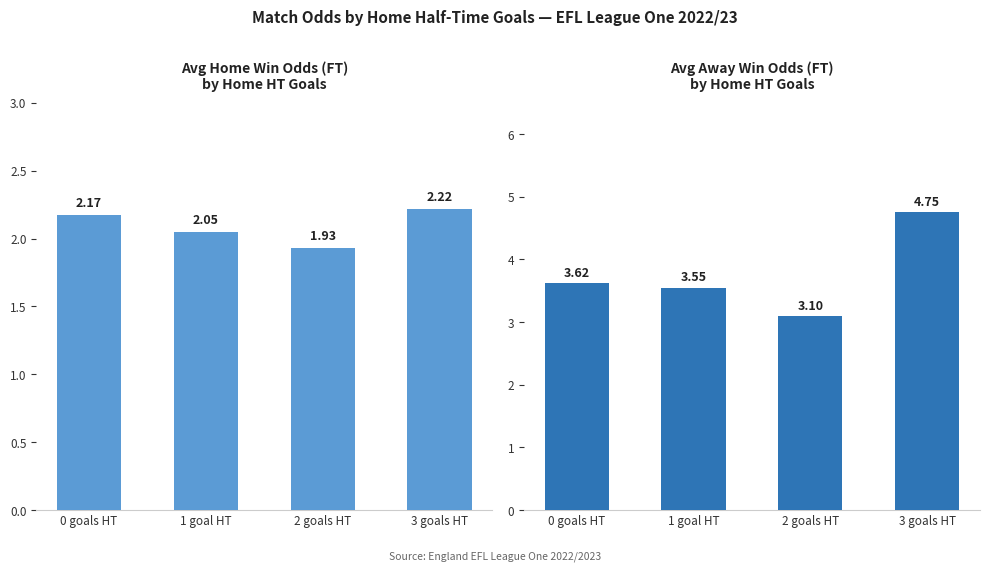

Which category has the lowest value in the Avg Odd_A_FT series?

2 goals HT